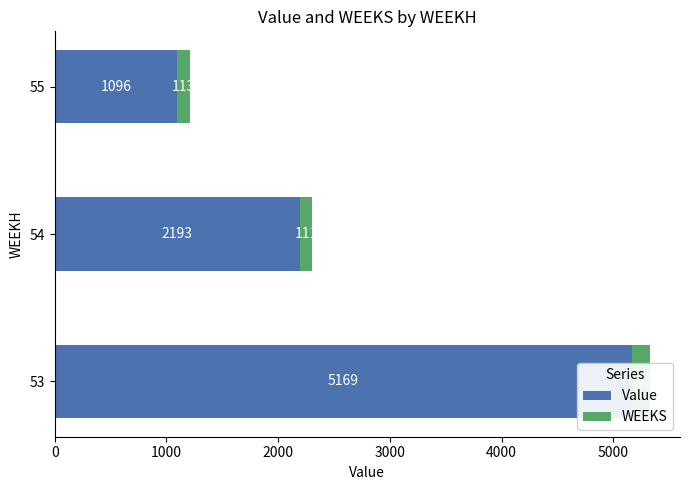

What is the lowest value of the WEEKS series?

111.0